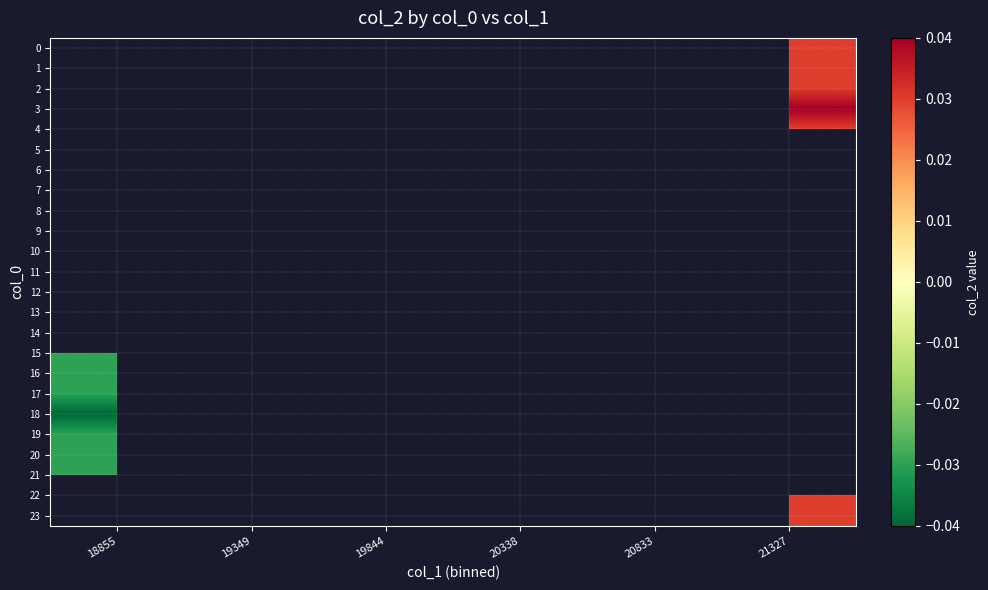

The 17 series shows -0.0 at 18855. True or false?

False